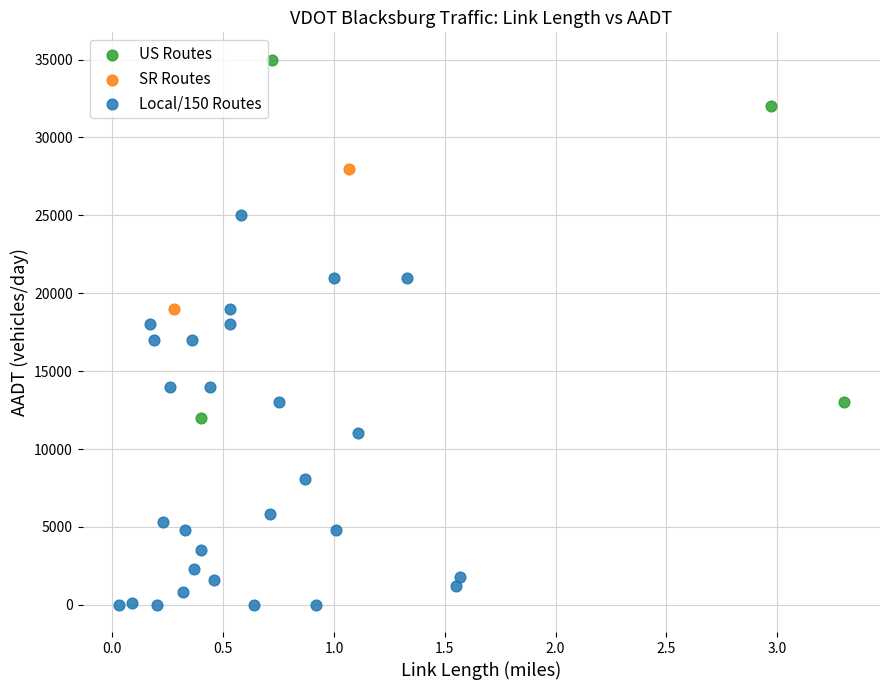

What are all the series names shown in the legend?

US Routes, SR Routes, Local/150 Routes